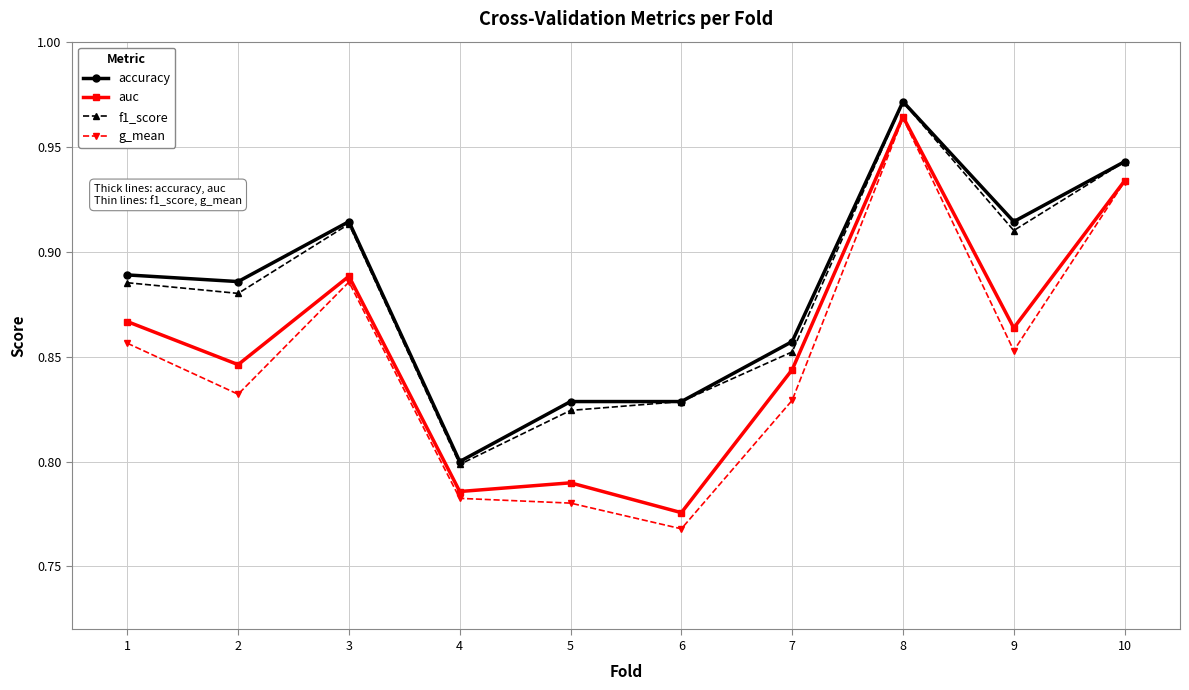

True or false: auc has more than 0 points higher than both neighbors.

True